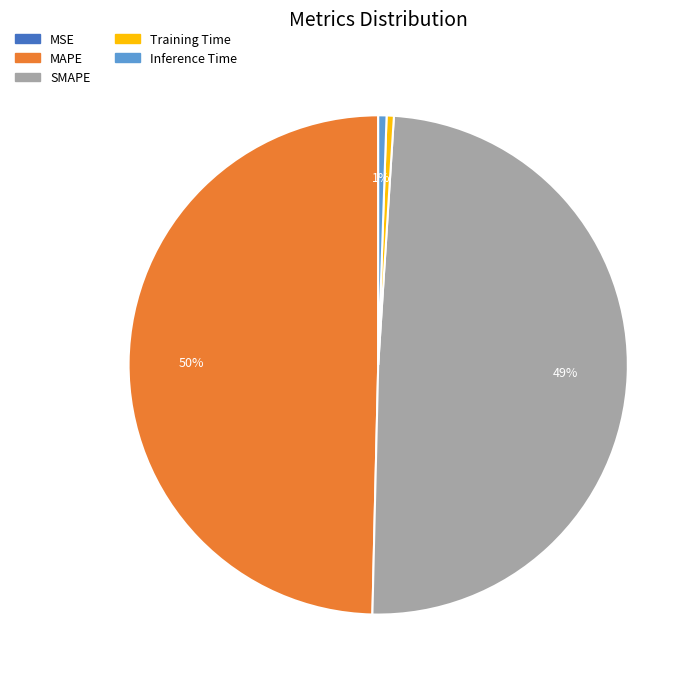

Which has a higher value, MAPE or Inference Time?

MAPE